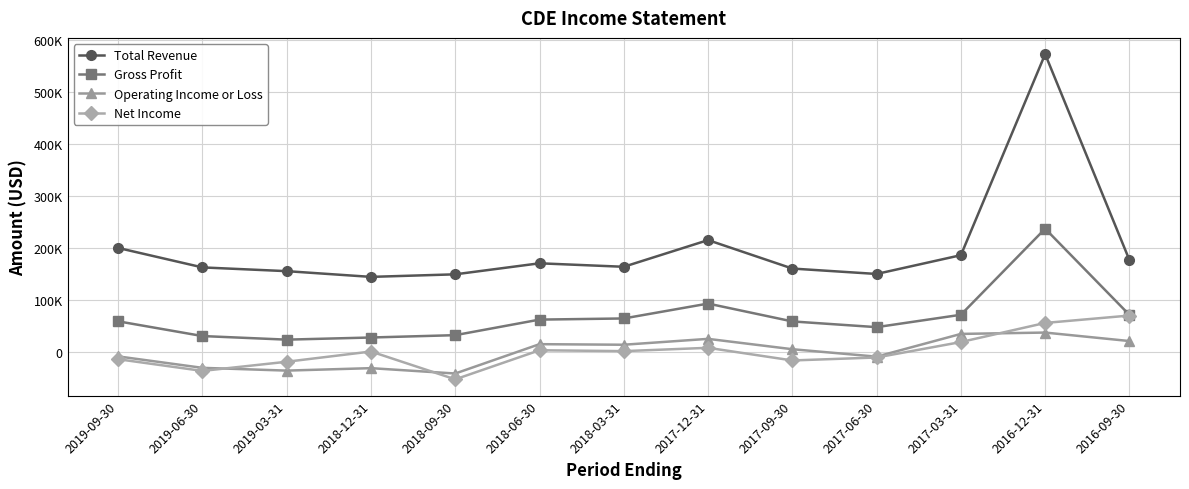

List the series in order of their peak value, highest first.

Total Revenue, Gross Profit, Net Income, Operating Income or Loss